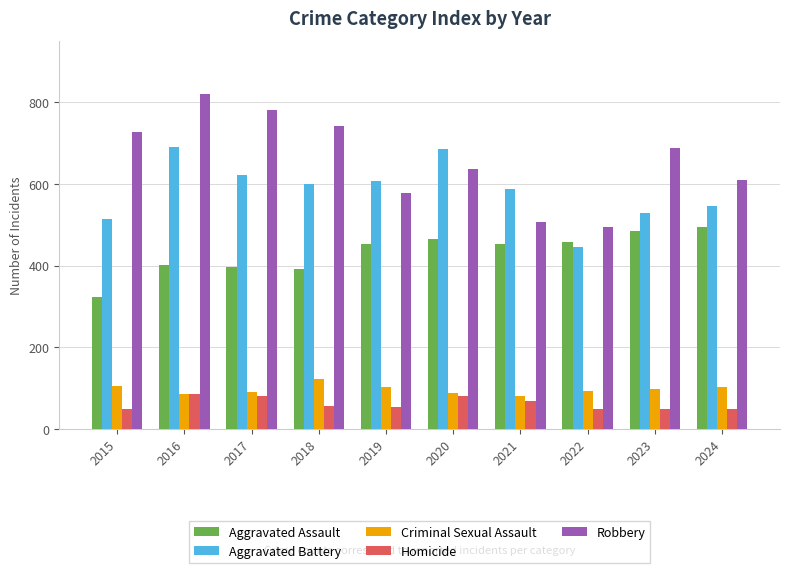

What is the difference between the highest and lowest values at 2024?

562